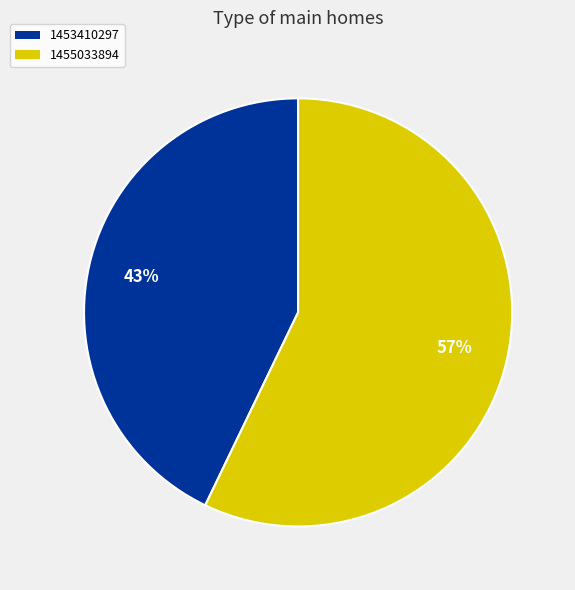

The 1455033894 slice represents 57% of the pie. True or false?

True